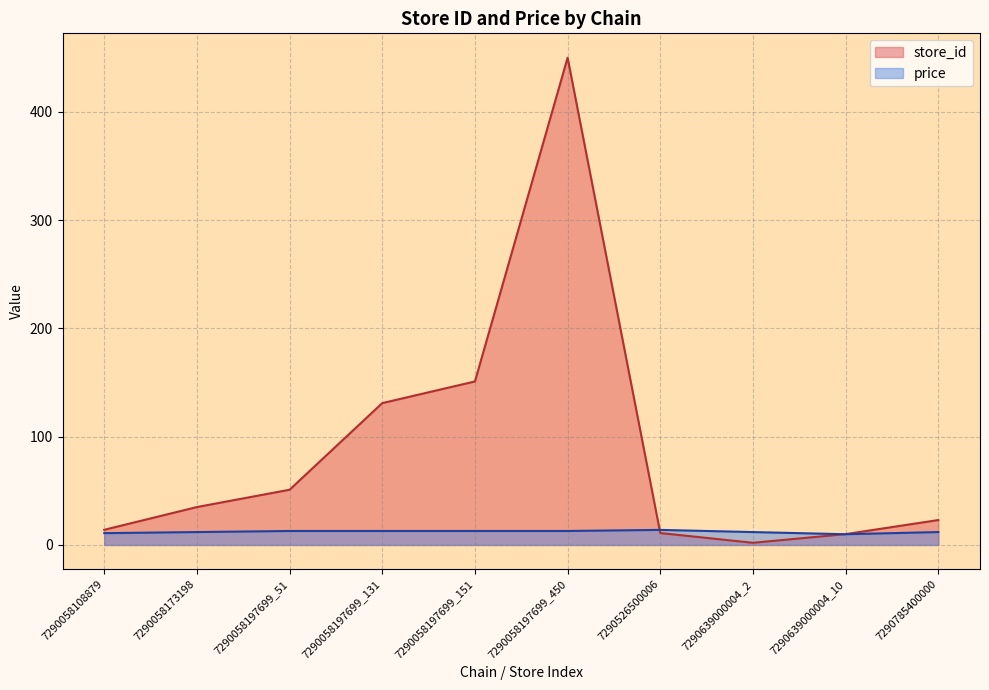

Between 7290058197699_131 and 7290526500006, which series saw the biggest shift?

store_id